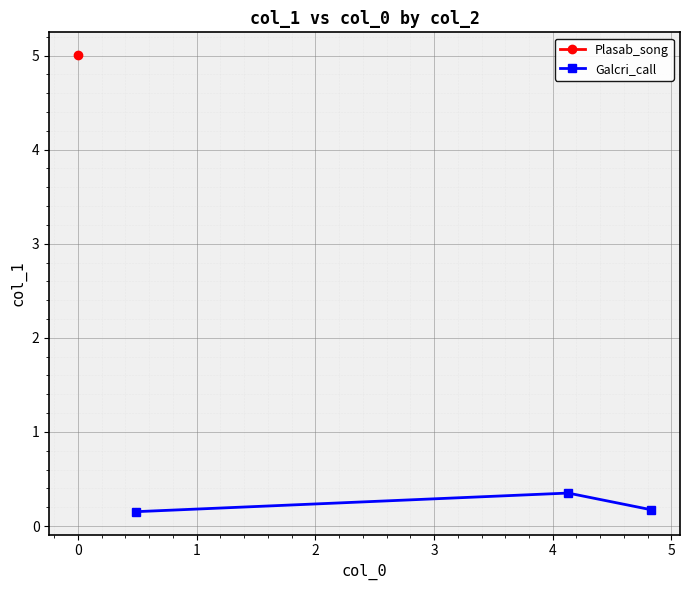

How many Galcri_call values are between 0 and 1?

3